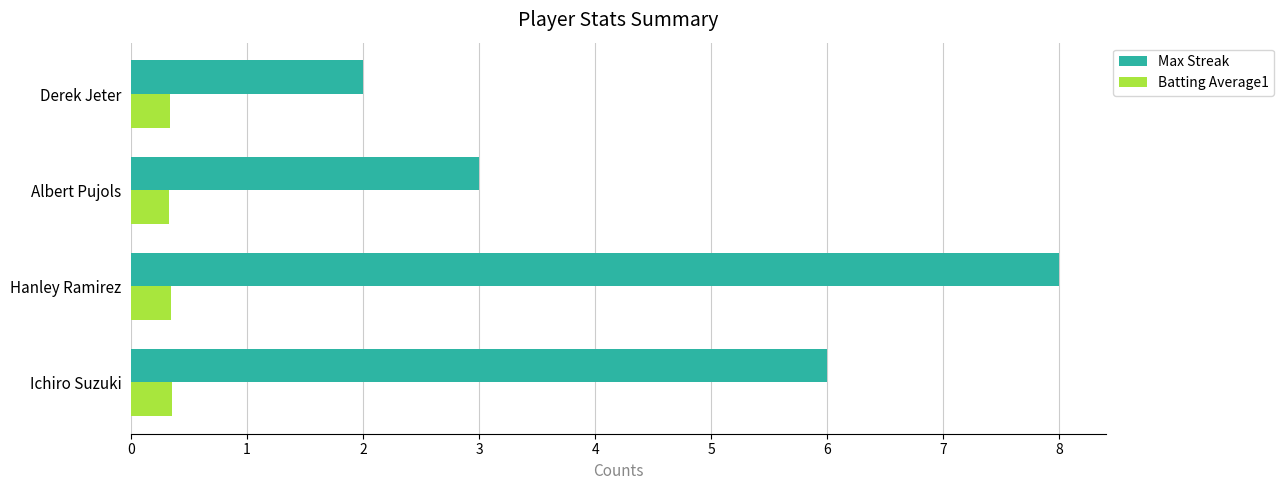

How many Max Streak values are between 3 and 8?

3